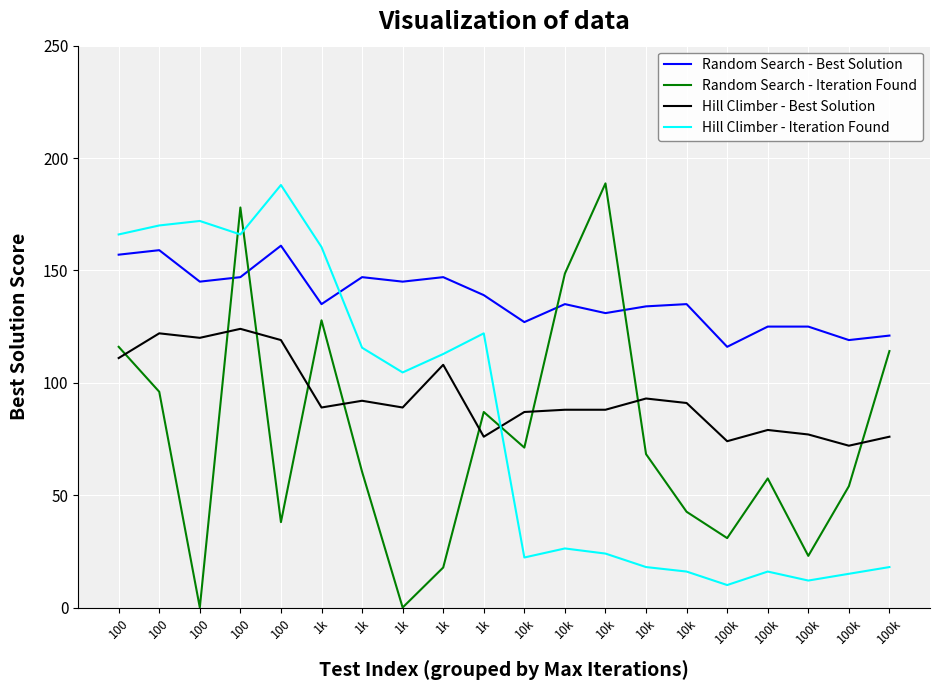

The value of Hill Climber - Best Solution at 1k is 34.0. True or false?

False